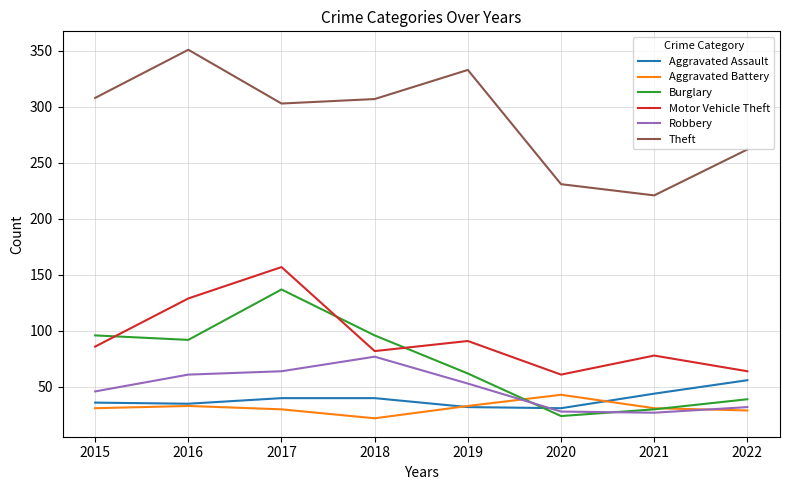

In Motor Vehicle Theft, how many points are lower than both neighbors (excluding endpoints)?

2